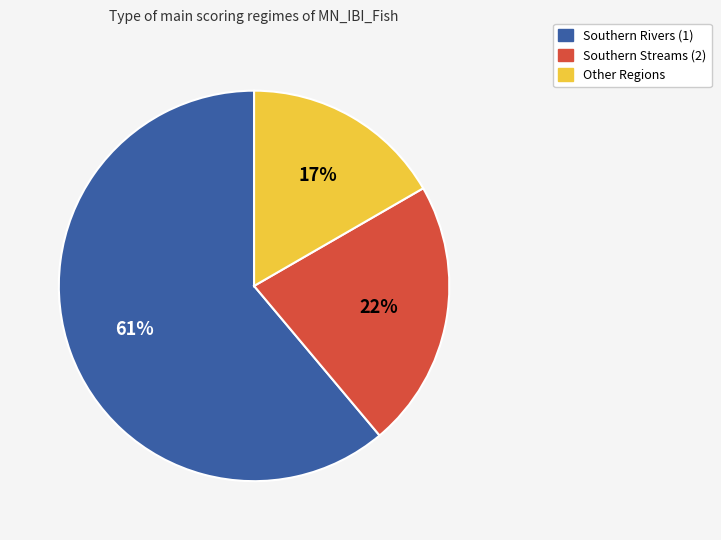

Do Southern Rivers (1) and Southern Streams (2) together represent more than half of the pie?

Yes